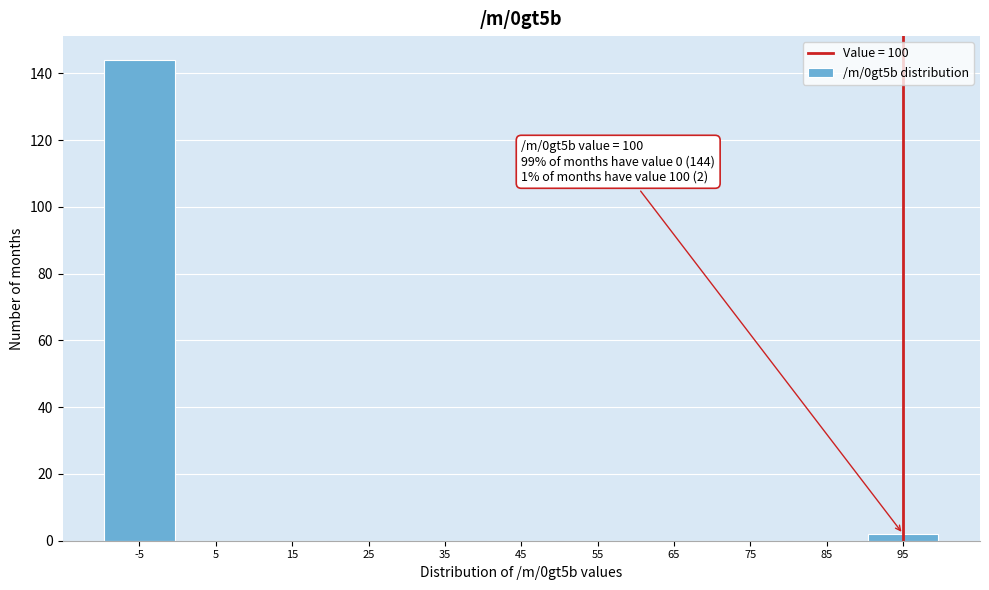

Reading right to left, what are all the values shown in this chart?

95=2	85=0	75=0	65=0	55=0	45=0	35=0	25=0	15=0	5=0	-5=144